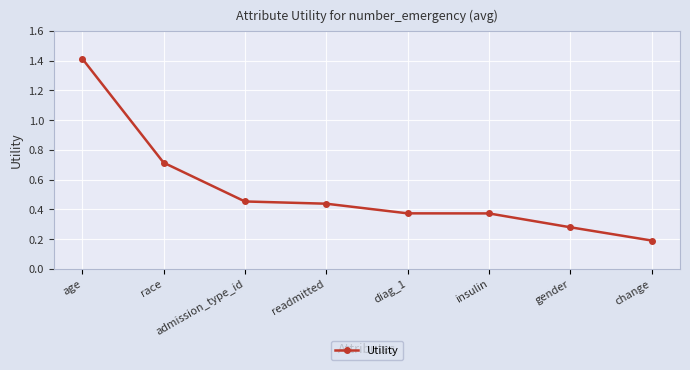

What is the difference between the values at age and change?

1.2